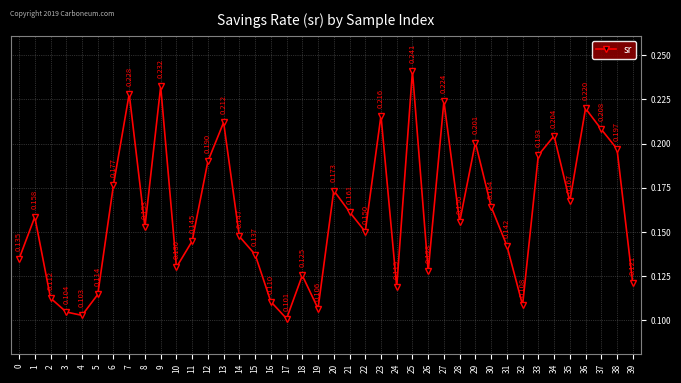

True or false: there are more than 2 points higher than both neighbors.

True